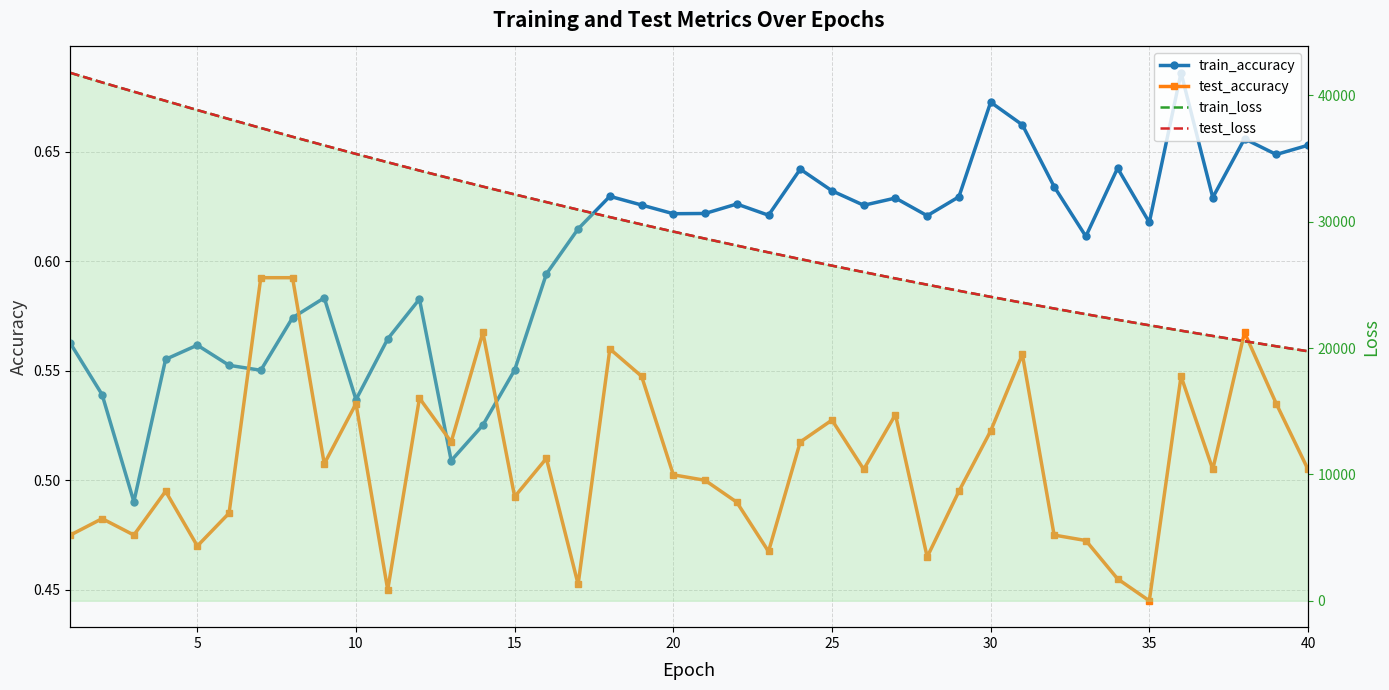

Reading left to right, what are all the values shown in this chart?

train_accuracy: 0.6	0.5	0.5	0.6	0.6	0.6	0.6	0.6	0.6	0.5	0.6	0.6	0.5	0.5	0.6	0.6	0.6	0.6	0.6	0.6	0.6	0.6	0.6	0.6	0.6	0.6	0.6	0.6	0.6	0.7	0.7	0.6	0.6	0.6	0.6	0.7	0.6	0.7	0.6	0.7
test_accuracy: 0.5	0.5	0.5	0.5	0.5	0.5	0.6	0.6	0.5	0.5	0.4	0.5	0.5	0.6	0.5	0.5	0.5	0.6	0.5	0.5	0.5	0.5	0.5	0.5	0.5	0.5	0.5	0.5	0.5	0.5	0.6	0.5	0.5	0.5	0.4	0.5	0.5	0.6	0.5	0.5
train_loss: 41770.6	41013.8	40280.6	39553.1	38827.2	38113.6	37409.7	36714.0	36030.2	35356.0	34694.6	34040.7	33403.7	32772.6	32153.5	31545.1	30946.5	30358.3	29780.7	29212.2	28653.9	28105.2	27566.2	27036.4	26516.0	26005.2	25503.0	25010.6	24526.0	24050.1	23583.2	23124.8	22674.7	22231.9	21797.9	21371.3	20953.1	20541.8	20138.4	19742.3
test_loss: 41773.5	41015.3	40280.4	39555.4	38828.3	38114.7	37409.9	36714.4	36031.9	35356.2	34696.6	34041.1	33403.9	32772.4	32153.9	31546.2	30947.6	30359.1	29781.3	29213.2	28655.0	28106.1	27567.2	27037.1	26516.7	26006.3	25503.6	25011.7	24527.0	24050.8	23584.0	23125.9	22676.1	22232.9	21798.9	21372.0	20953.8	20542.3	20139.1	19743.2